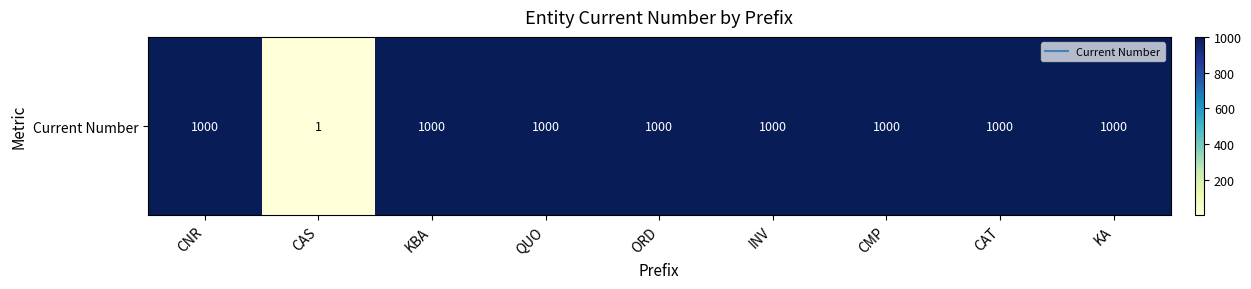

Reading left to right, what are all the values shown in this chart?

CNR=1000	CAS=1	KBA=1000	QUO=1000	ORD=1000	INV=1000	CMP=1000	CAT=1000	KA=1000